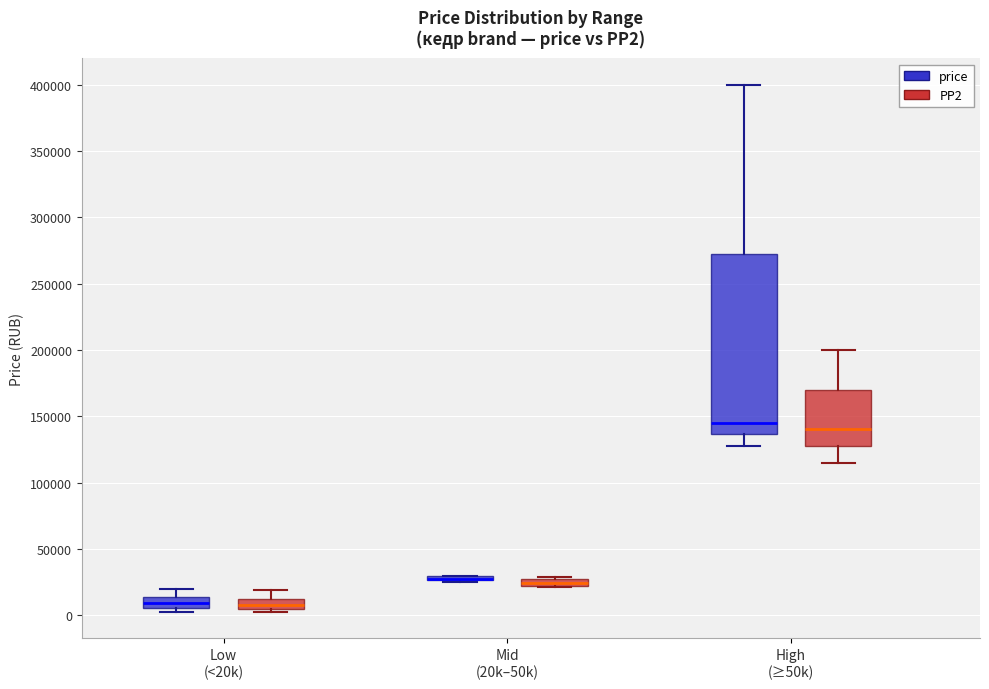

Comparing the boxes themselves (not the whiskers), which one is the tallest?

High (≥50k) (price)